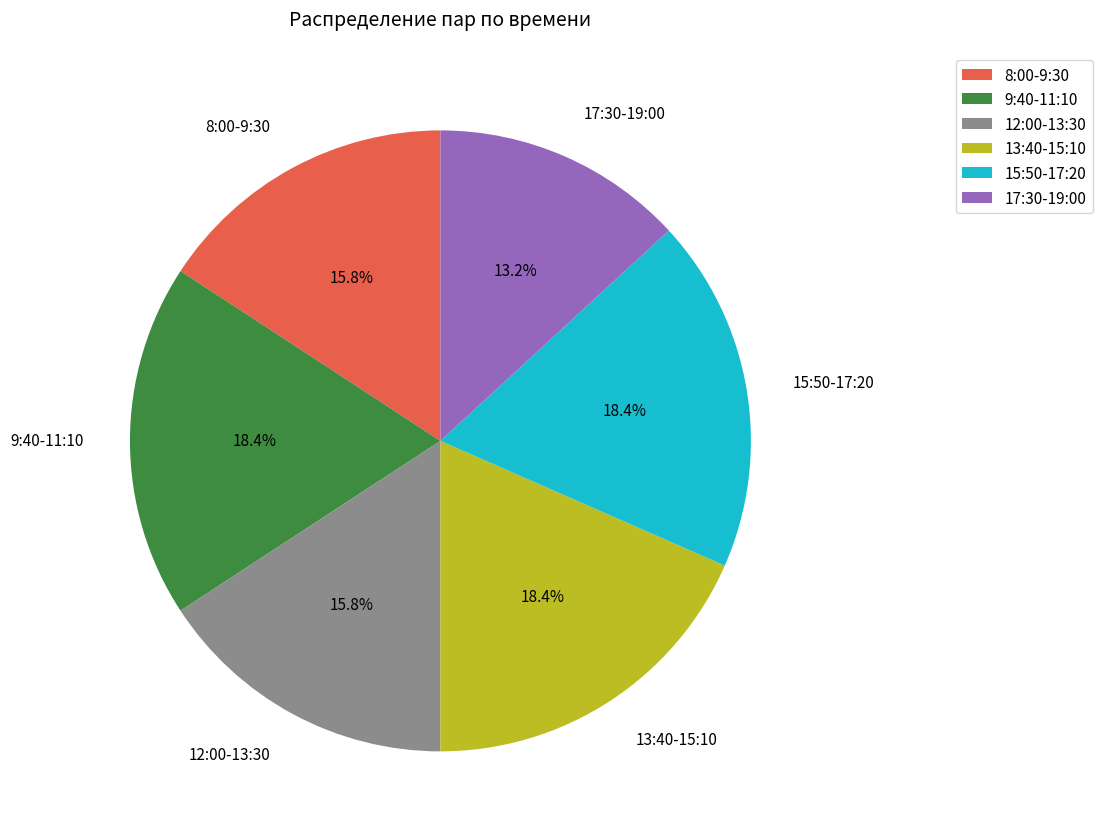

Combined, what portion of the pie is 8:00-9:30 and 12:00-13:30?

31.6%